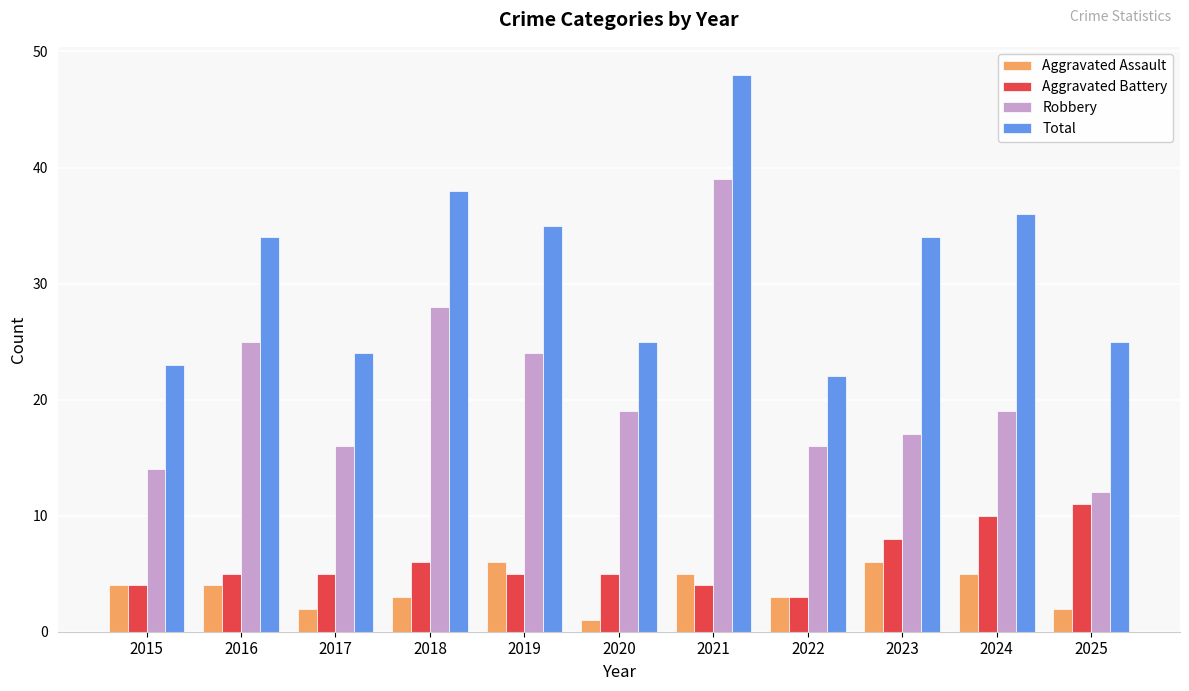

At 2023, list the series in order from largest to smallest.

Total, Robbery, Aggravated Battery, Aggravated Assault